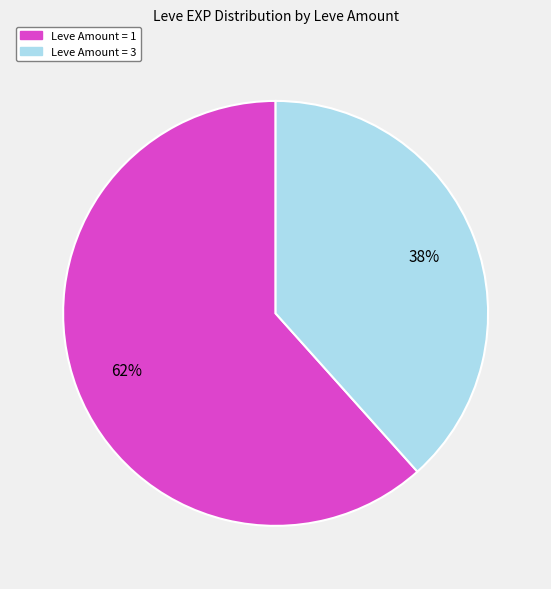

How many segments does this pie chart have?

2